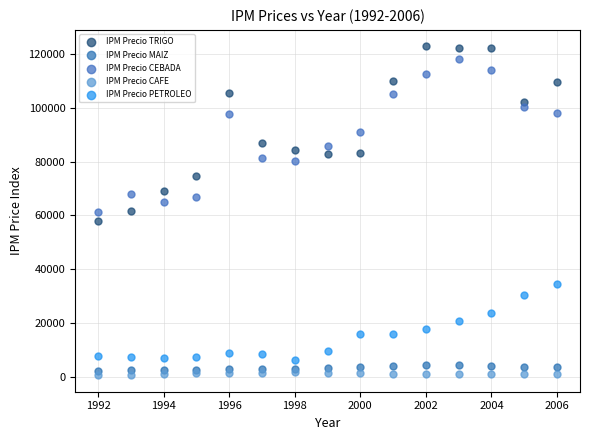

What is the X range (max minus min) for the scatter plot?

14.0